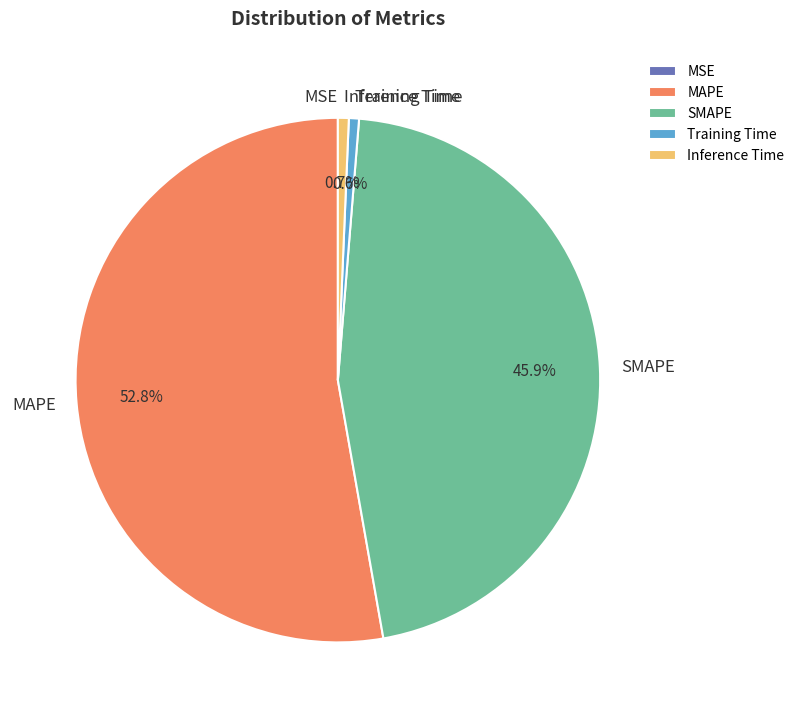

Which category has the biggest portion of the pie?

MAPE